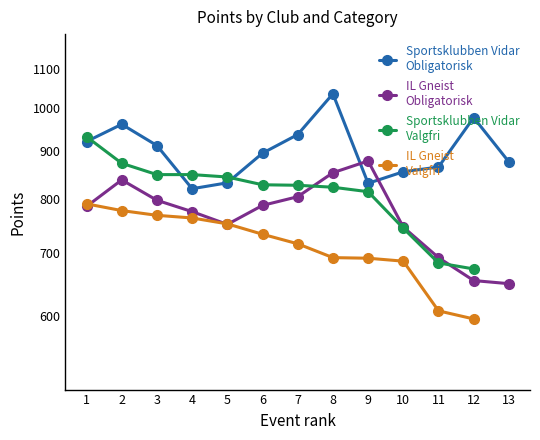

Is this an area chart (filled region under the line)?

No